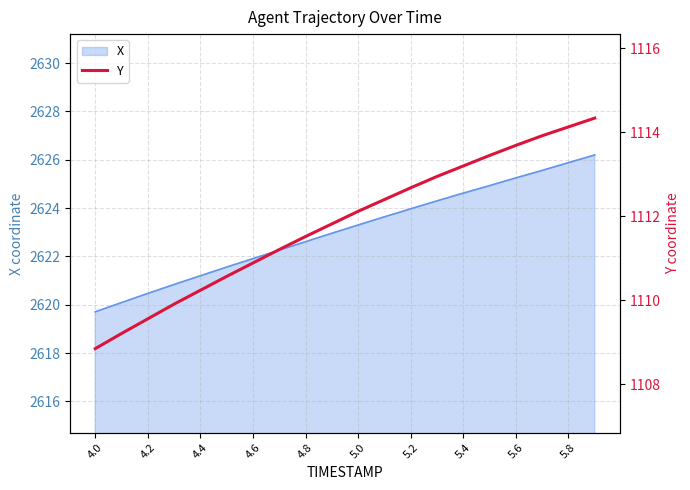

What is the minimum value shown in the chart?

1108.8